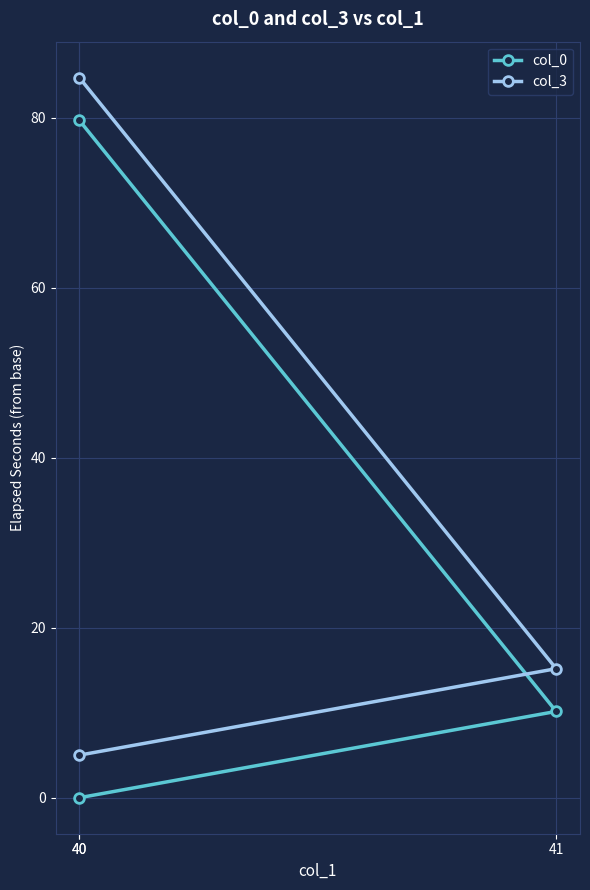

True or false: col_3 has a value of 5.0 at 40.

True